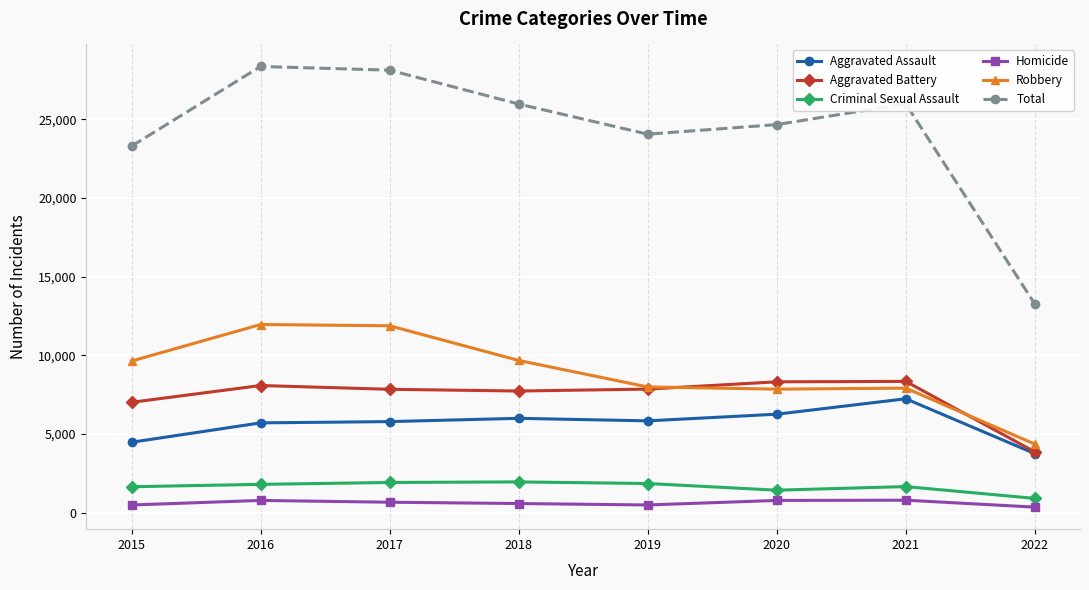

What is the greatest value displayed?

28350